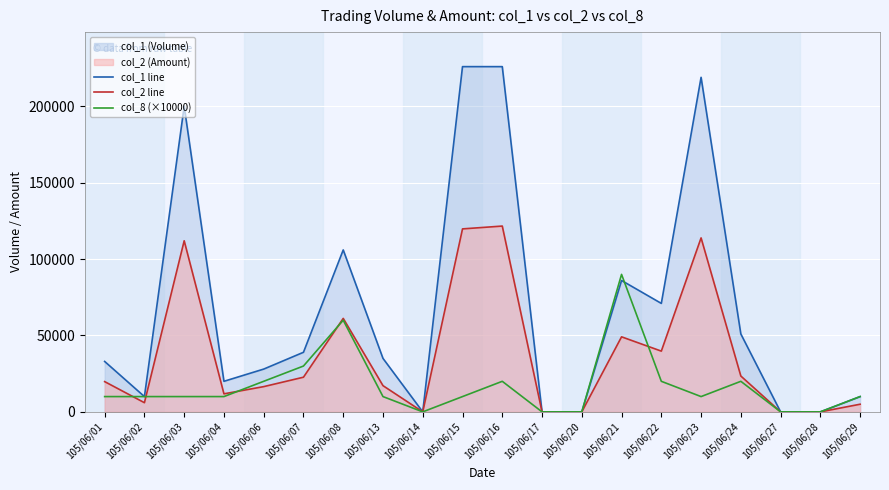

Where is the first local maximum for col_1 line?

105/06/03